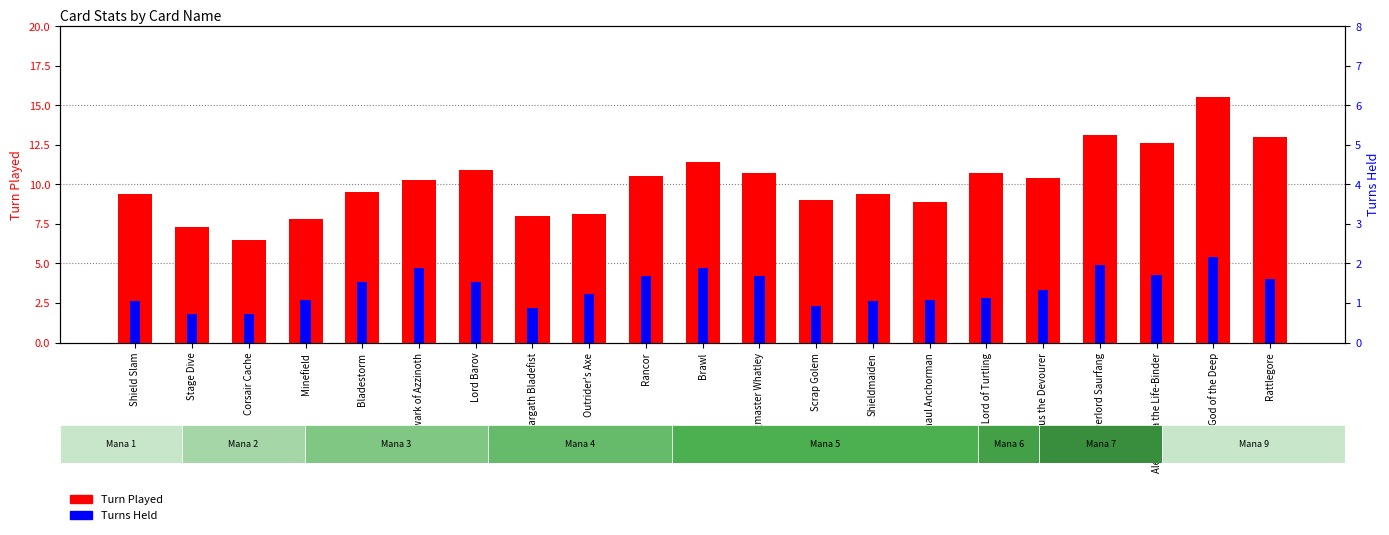

Rank the series by their maximum value, from highest to lowest.

Turn Played, Turns Held